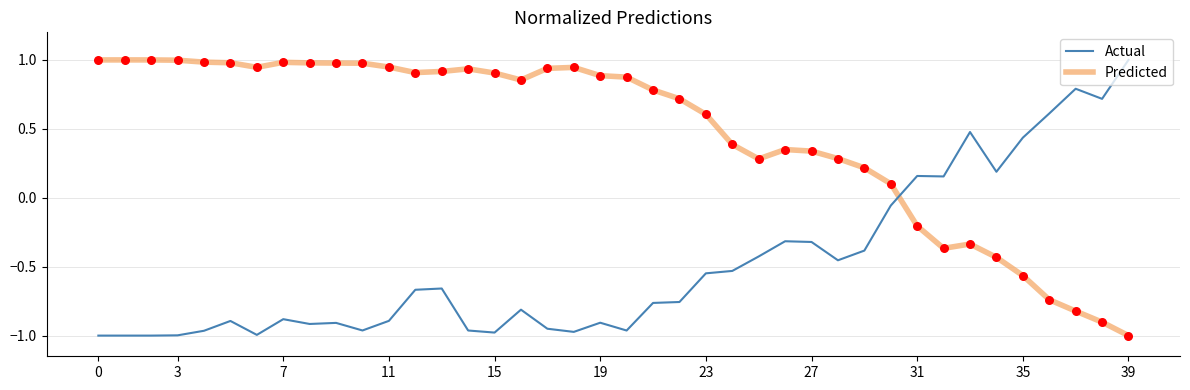

Which series has the largest total across all categories?

Predicted